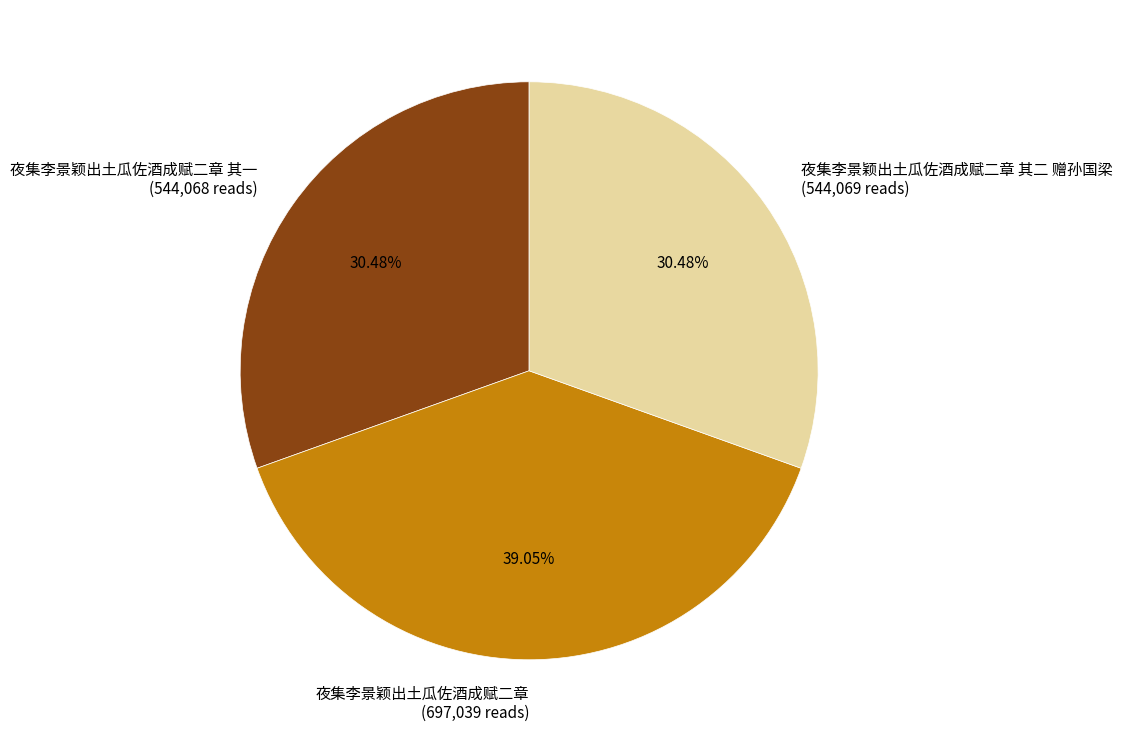

Does any single category account for the majority?

No